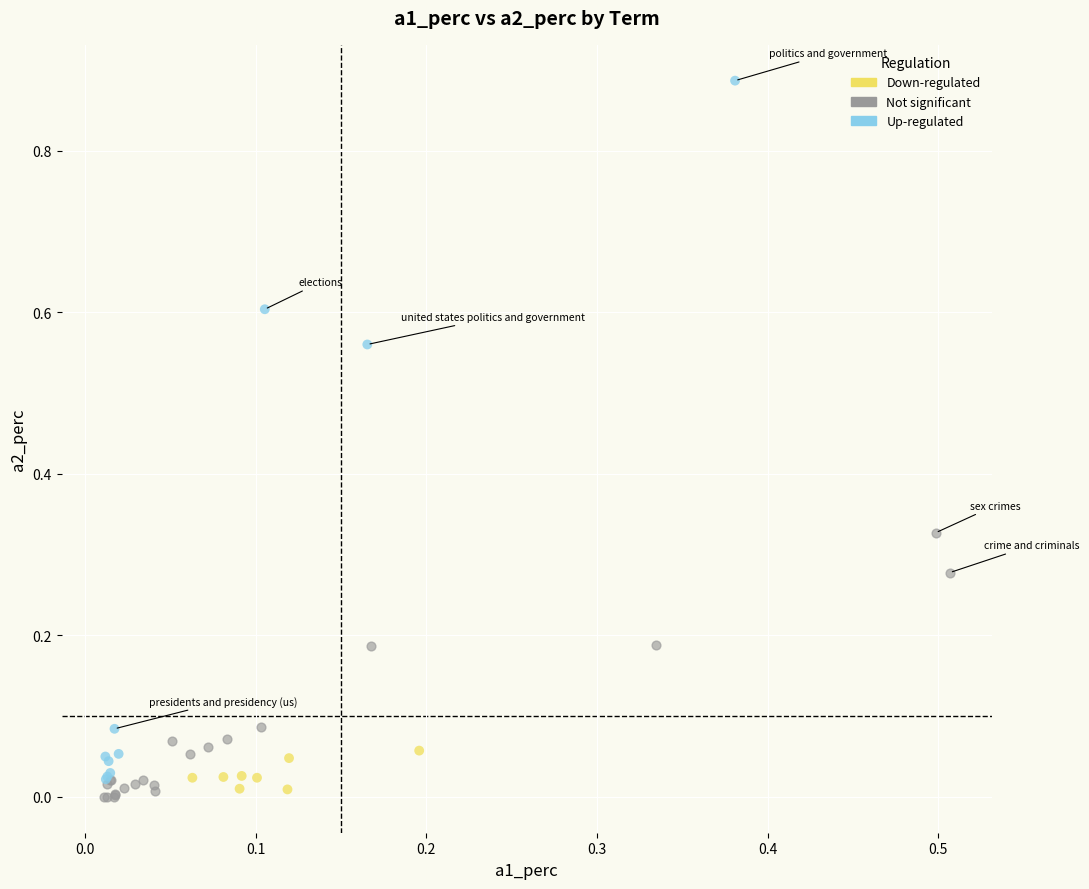

Which series has the widest spread of Y values?

Up-regulated